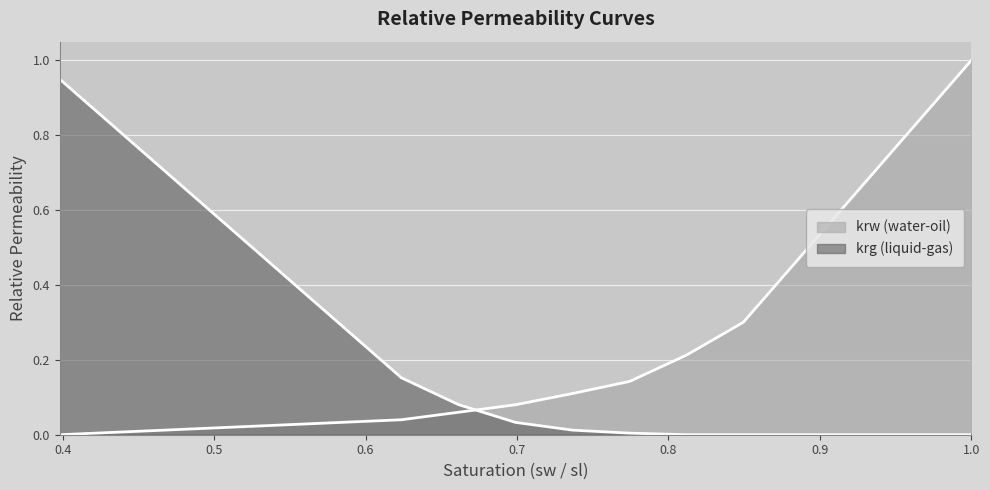

What is the total value across all series at 0.699?

0.1